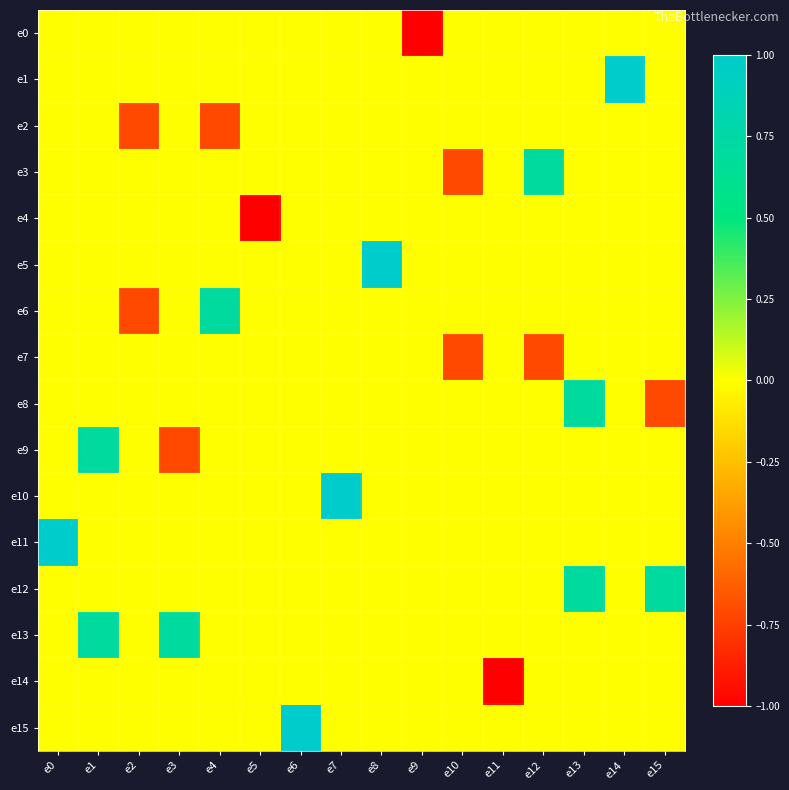

List the series in order of their peak value, highest first.

e5, e10, e11, e15, e1, e12, e13, e6, e9, e3, e8, e4, e2, e7, e14, e0